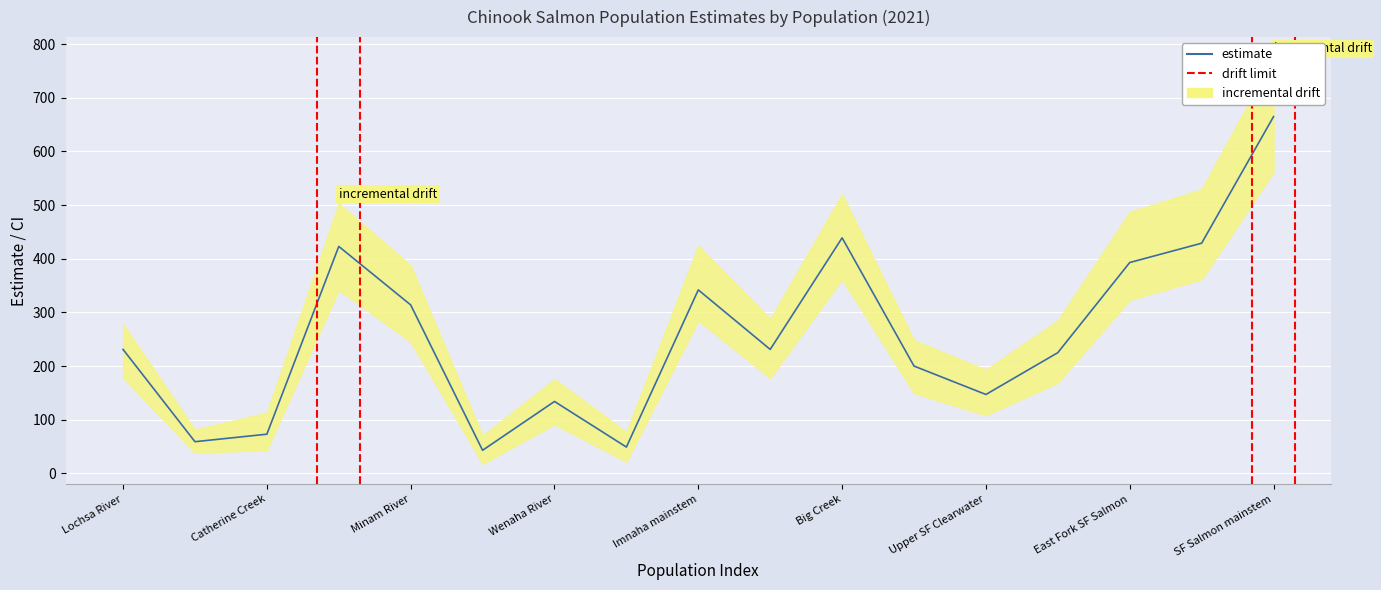

Which has a higher value, 9 or 5?

9